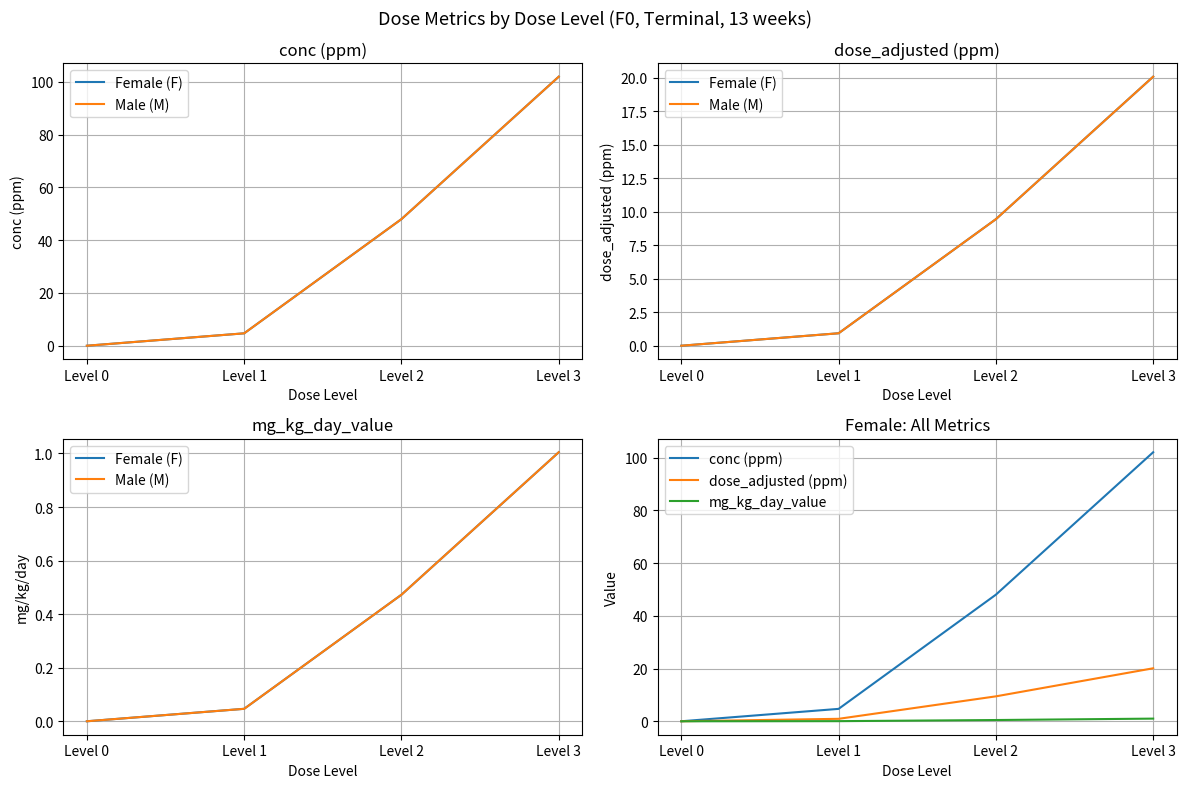

How many data points does each series have?

4